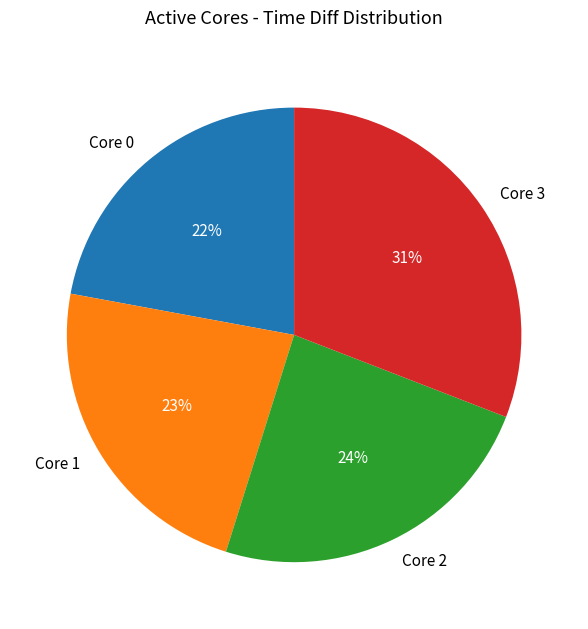

What percentage is the Core 2 slice, to the nearest percent?

24%